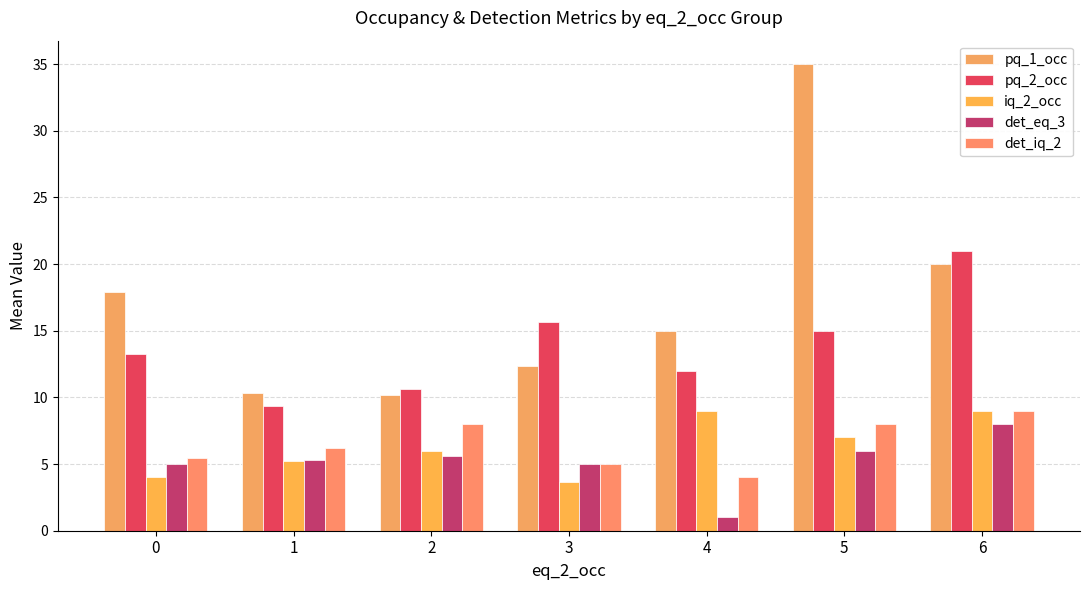

At which category does the chart reach its peak across all series?

5